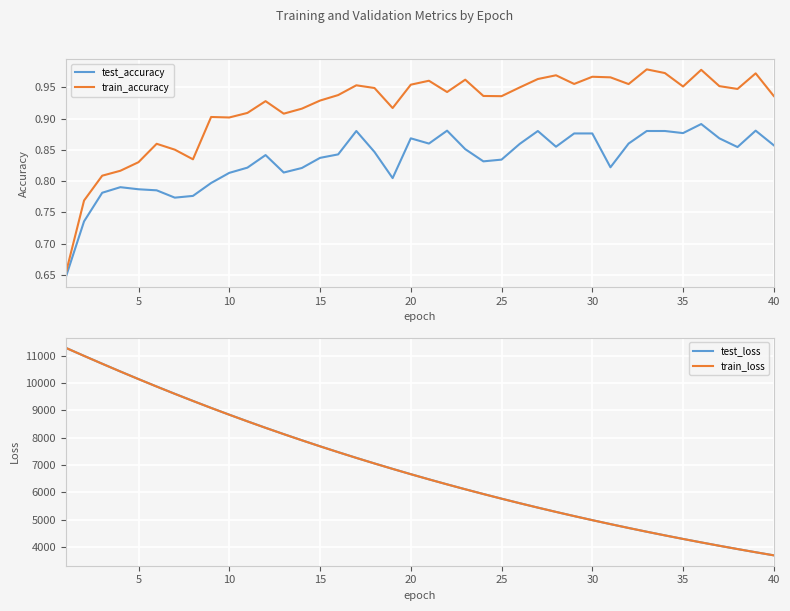

How many categories are shown in the chart?

40